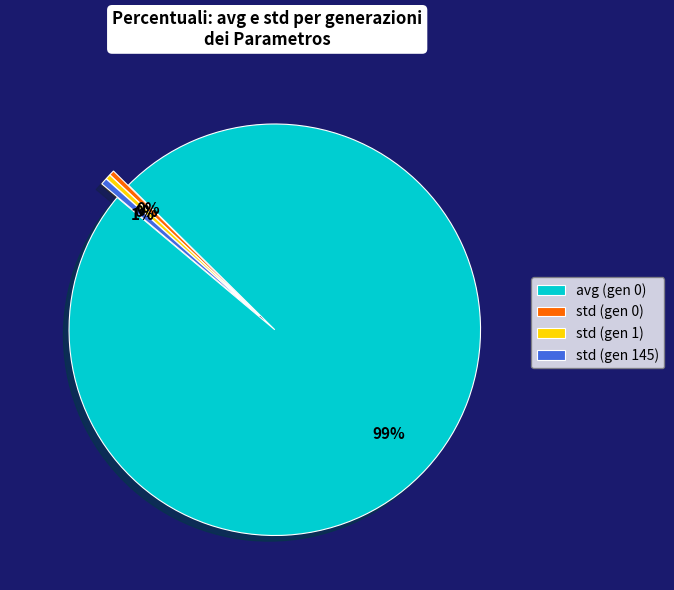

Do std (gen 145) and std (gen 1) together represent more than half of the pie?

No